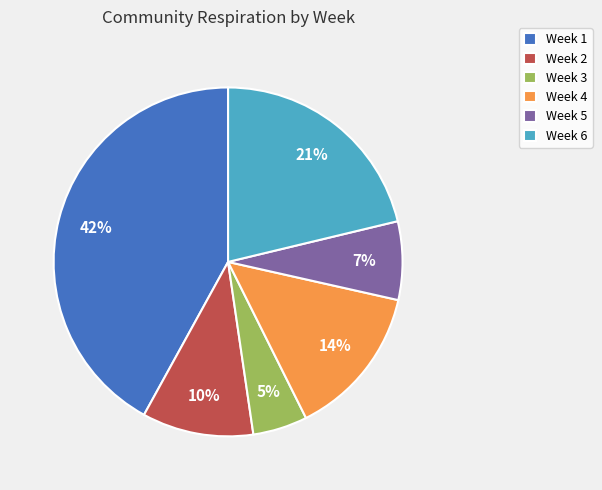

Between Week 4 and Week 3, which is larger?

Week 4